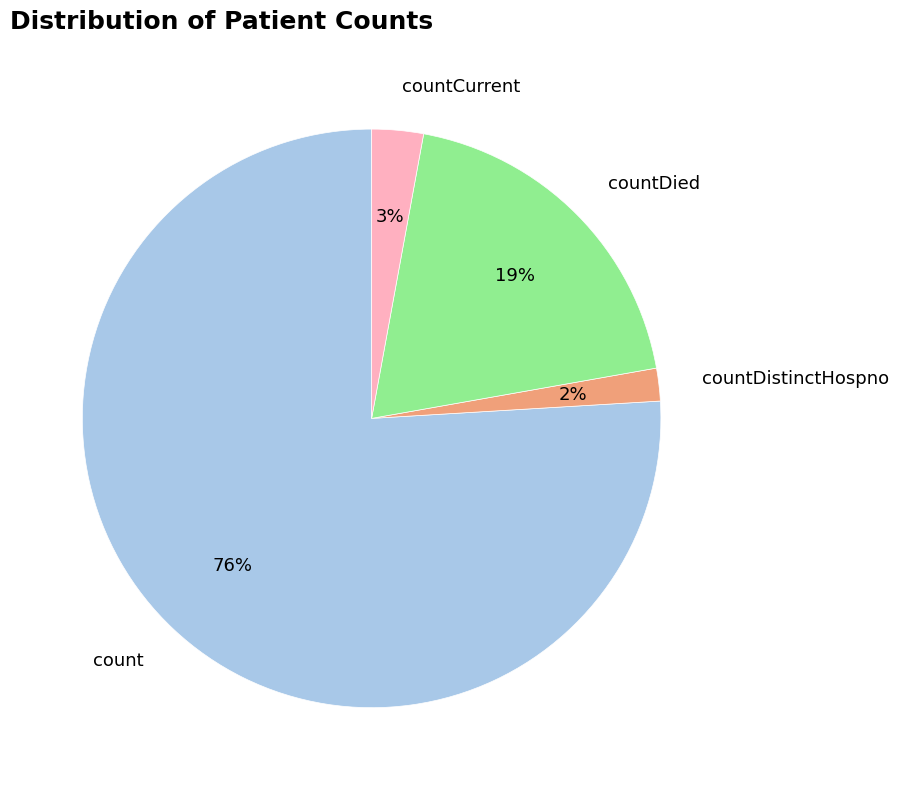

Which has a higher value, countDied or countCurrent?

countDied